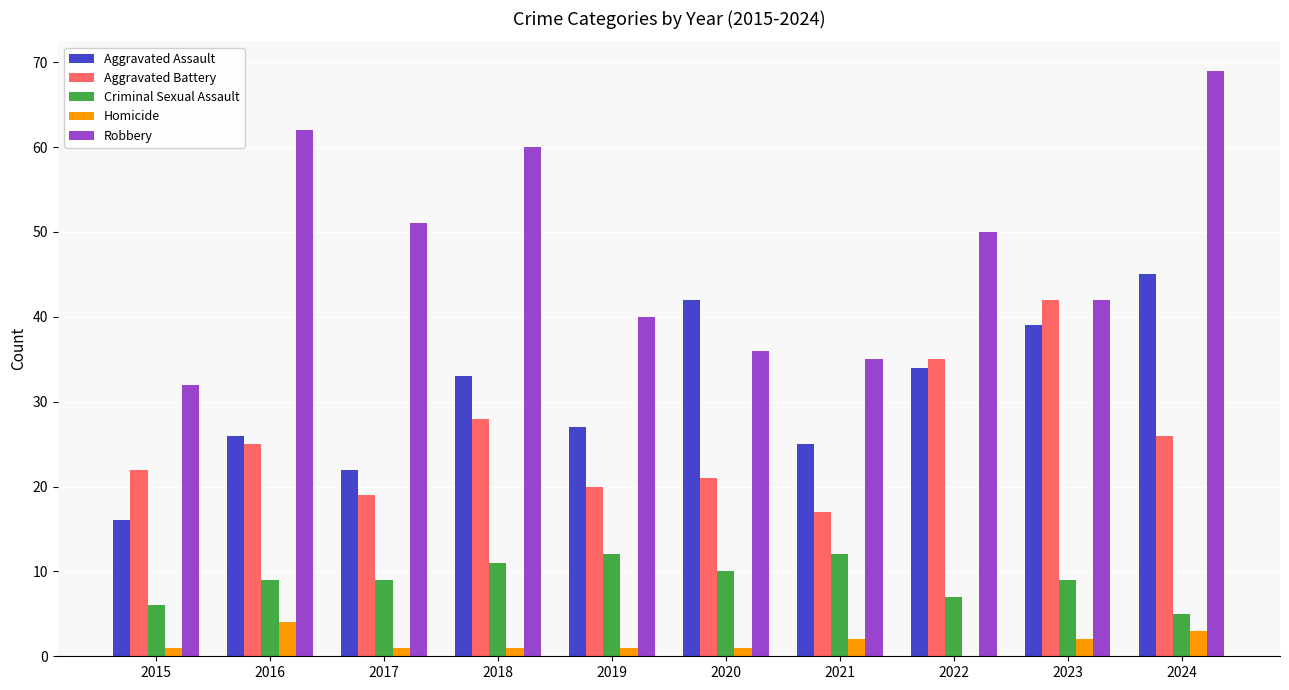

Which series changed the most between 2020 and 2024?

Robbery